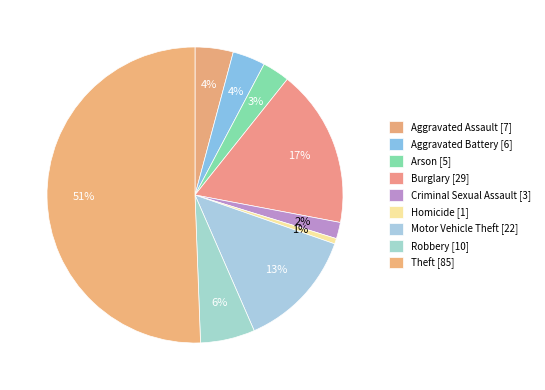

How many slices are in this pie chart?

9